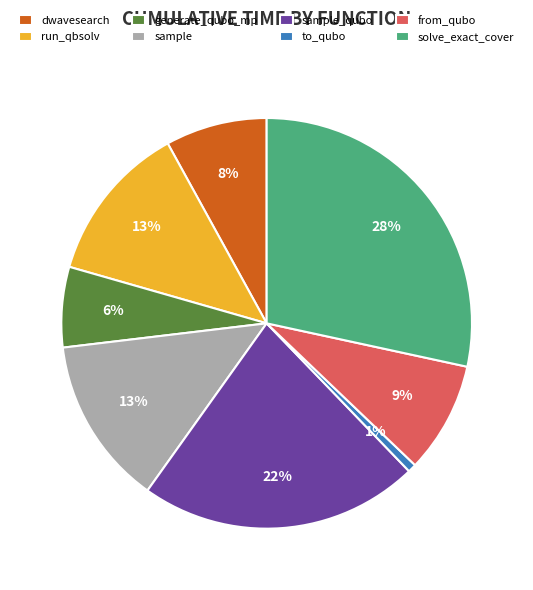

The generate_qubo_mp slice represents 6% of the pie. True or false?

True